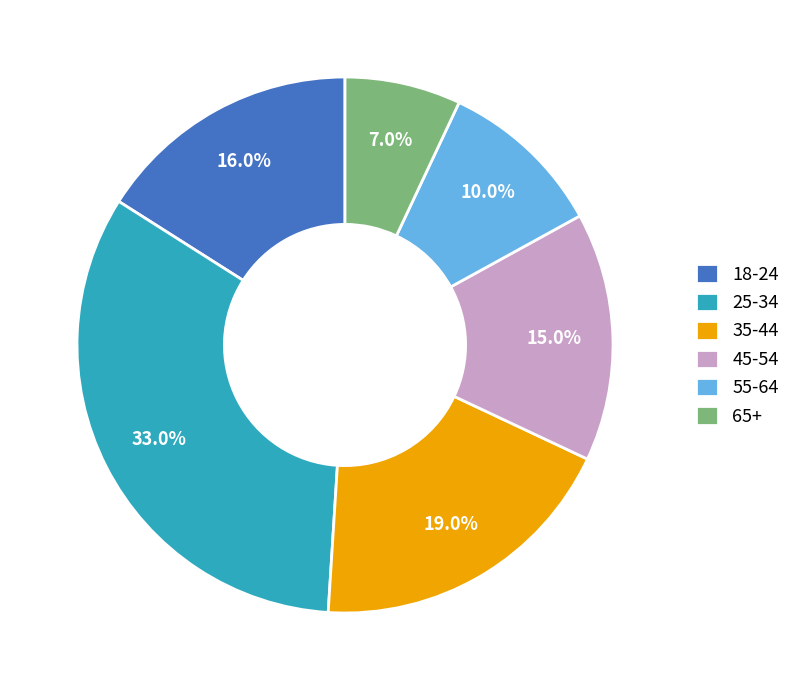

True or false: 25-34 accounts for 33% of the total.

True